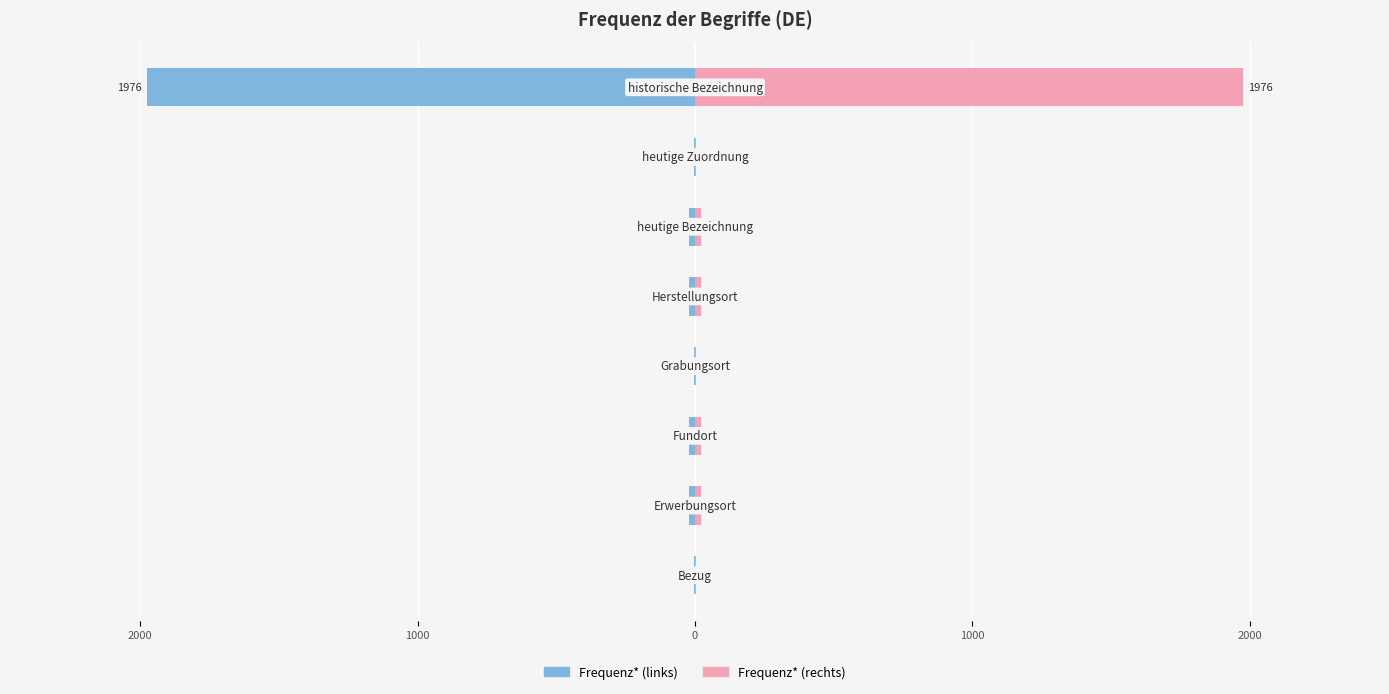

What is the sum of all Frequenz* values?

-2068